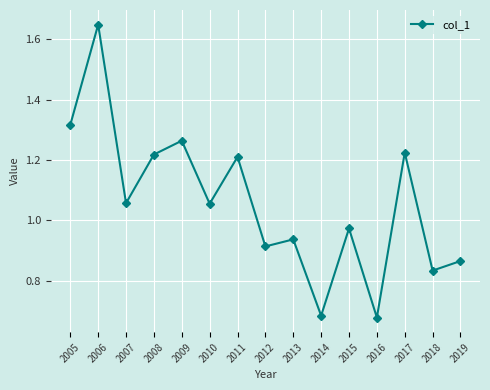

How many points are lower than both their immediate neighbors (excluding endpoints)?

6